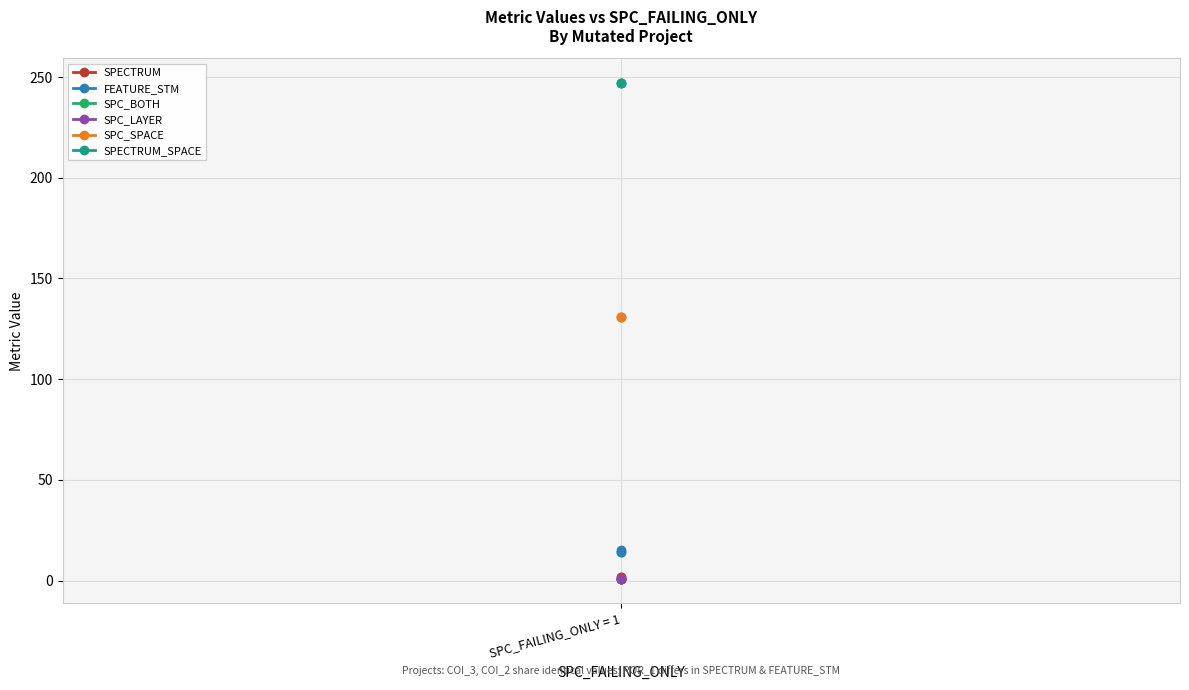

At which label does SPECTRUM_SPACE reach its peak?

SPC_FAILING_ONLY = 1